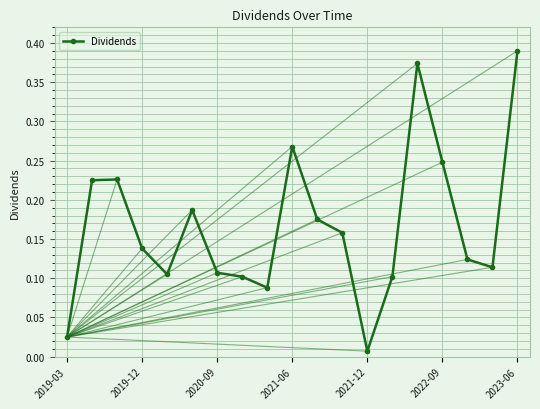

How many lines are shown in the chart?

1